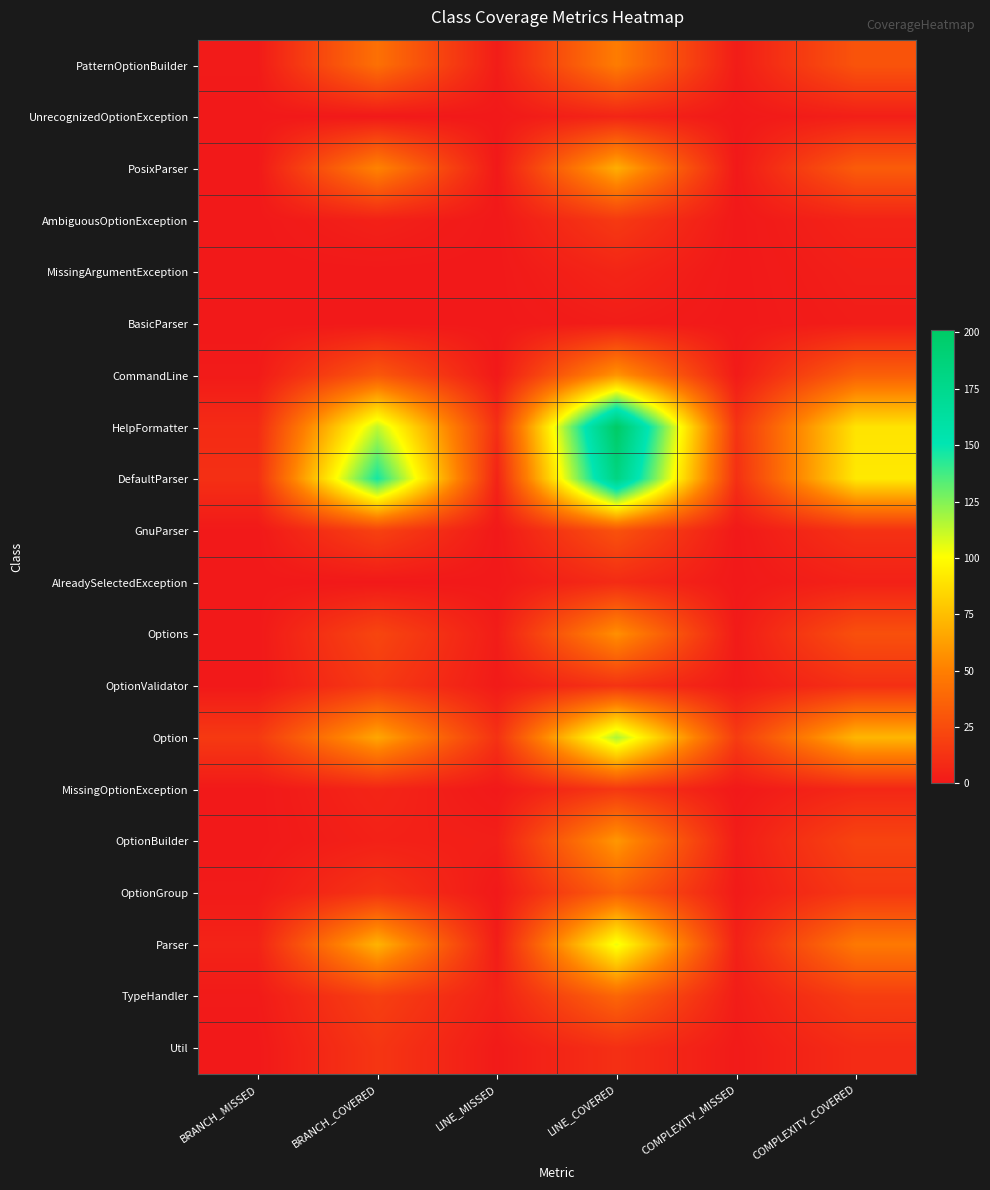

Reading right to left, what are all the values shown in this chart?

PatternOptionBuilder: COMPLEXITY_COVERED=29	COMPLEXITY_MISSED=2	LINE_COVERED=49	LINE_MISSED=2	BRANCH_COVERED=43	BRANCH_MISSED=1
UnrecognizedOptionException: COMPLEXITY_COVERED=3	COMPLEXITY_MISSED=0	LINE_COVERED=6	LINE_MISSED=0	BRANCH_COVERED=0	BRANCH_MISSED=0
PosixParser: COMPLEXITY_COVERED=33	COMPLEXITY_MISSED=0	LINE_COVERED=69	LINE_MISSED=0	BRANCH_COVERED=52	BRANCH_MISSED=0
AmbiguousOptionException: COMPLEXITY_COVERED=5	COMPLEXITY_MISSED=0	LINE_COVERED=16	LINE_MISSED=0	BRANCH_COVERED=4	BRANCH_MISSED=0
MissingArgumentException: COMPLEXITY_COVERED=3	COMPLEXITY_MISSED=0	LINE_COVERED=6	LINE_MISSED=0	BRANCH_COVERED=0	BRANCH_MISSED=0
BasicParser: COMPLEXITY_COVERED=2	COMPLEXITY_MISSED=0	LINE_COVERED=2	LINE_MISSED=0	BRANCH_COVERED=0	BRANCH_MISSED=0
CommandLine: COMPLEXITY_COVERED=35	COMPLEXITY_MISSED=1	LINE_COVERED=59	LINE_MISSED=0	BRANCH_COVERED=31	BRANCH_MISSED=1
HelpFormatter: COMPLEXITY_COVERED=90	COMPLEXITY_MISSED=13	LINE_COVERED=201	LINE_MISSED=11	BRANCH_COVERED=113	BRANCH_MISSED=9
DefaultParser: COMPLEXITY_COVERED=92	COMPLEXITY_MISSED=11	LINE_COVERED=182	LINE_MISSED=5	BRANCH_COVERED=147	BRANCH_MISSED=11
GnuParser: COMPLEXITY_COVERED=12	COMPLEXITY_MISSED=0	LINE_COVERED=28	LINE_MISSED=0	BRANCH_COVERED=20	BRANCH_MISSED=0
AlreadySelectedException: COMPLEXITY_COVERED=4	COMPLEXITY_MISSED=0	LINE_COVERED=9	LINE_MISSED=0	BRANCH_COVERED=0	BRANCH_MISSED=0
Options: COMPLEXITY_COVERED=27	COMPLEXITY_MISSED=1	LINE_COVERED=57	LINE_MISSED=2	BRANCH_COVERED=22	BRANCH_MISSED=0
OptionValidator: COMPLEXITY_COVERED=11	COMPLEXITY_MISSED=1	LINE_COVERED=13	LINE_MISSED=1	BRANCH_COVERED=16	BRANCH_MISSED=0
Option: COMPLEXITY_COVERED=72	COMPLEXITY_MISSED=17	LINE_COVERED=117	LINE_MISSED=12	BRANCH_COVERED=66	BRANCH_MISSED=16
MissingOptionException: COMPLEXITY_COVERED=7	COMPLEXITY_MISSED=0	LINE_COVERED=15	LINE_MISSED=0	BRANCH_COVERED=6	BRANCH_MISSED=0
OptionBuilder: COMPLEXITY_COVERED=21	COMPLEXITY_MISSED=2	LINE_COVERED=60	LINE_MISSED=3	BRANCH_COVERED=4	BRANCH_MISSED=0
OptionGroup: COMPLEXITY_COVERED=15	COMPLEXITY_MISSED=1	LINE_COVERED=35	LINE_MISSED=0	BRANCH_COVERED=13	BRANCH_MISSED=1
Parser: COMPLEXITY_COVERED=47	COMPLEXITY_MISSED=4	LINE_COVERED=104	LINE_MISSED=2	BRANCH_COVERED=71	BRANCH_MISSED=5
TypeHandler: COMPLEXITY_COVERED=18	COMPLEXITY_MISSED=2	LINE_COVERED=38	LINE_MISSED=4	BRANCH_COVERED=19	BRANCH_MISSED=1
Util: COMPLEXITY_COVERED=9	COMPLEXITY_MISSED=1	LINE_COVERED=11	LINE_MISSED=1	BRANCH_COVERED=14	BRANCH_MISSED=0